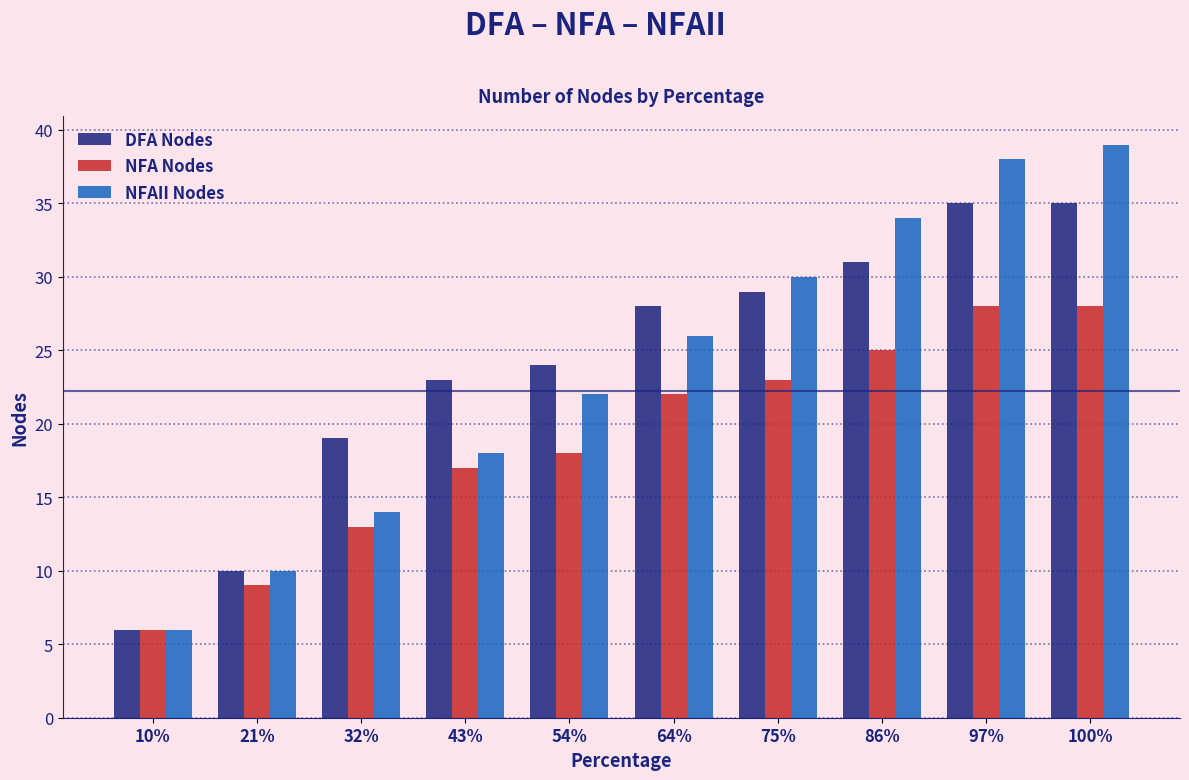

The value of NFAII Nodes at 75% is 30. True or false?

True